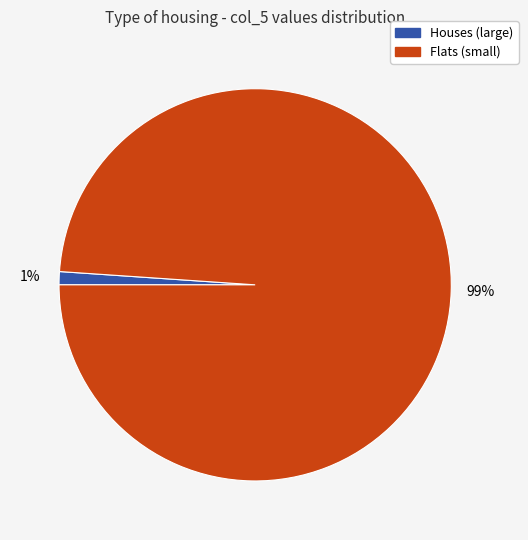

Is there any slice that represents more than half of the pie?

Yes